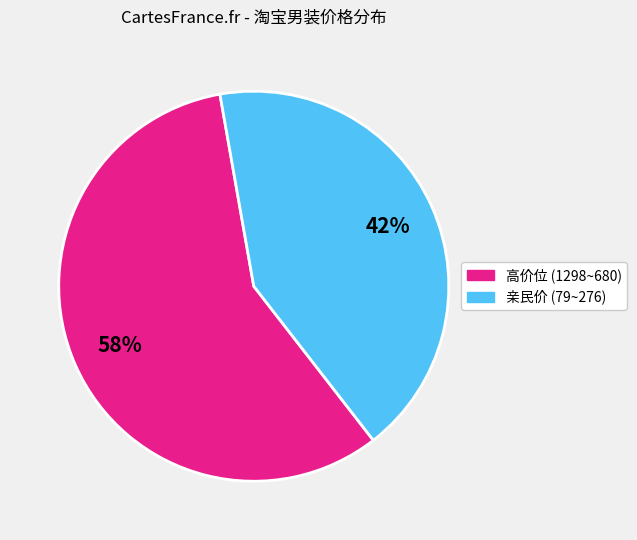

Is there a majority slice in this chart?

Yes